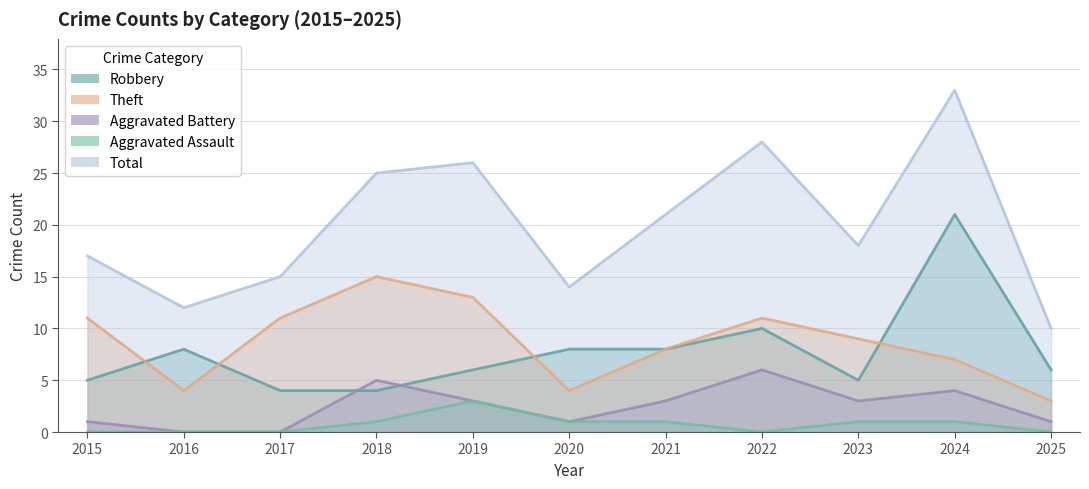

Read the Robbery value at 2020, to the nearest 10.

10